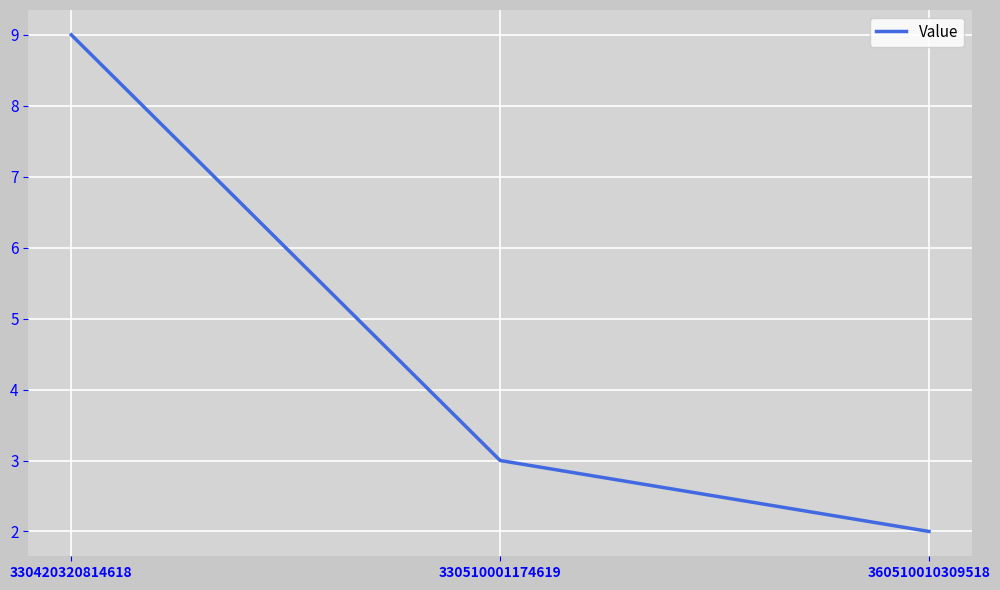

What is the approximate value at 330510001174619?

3